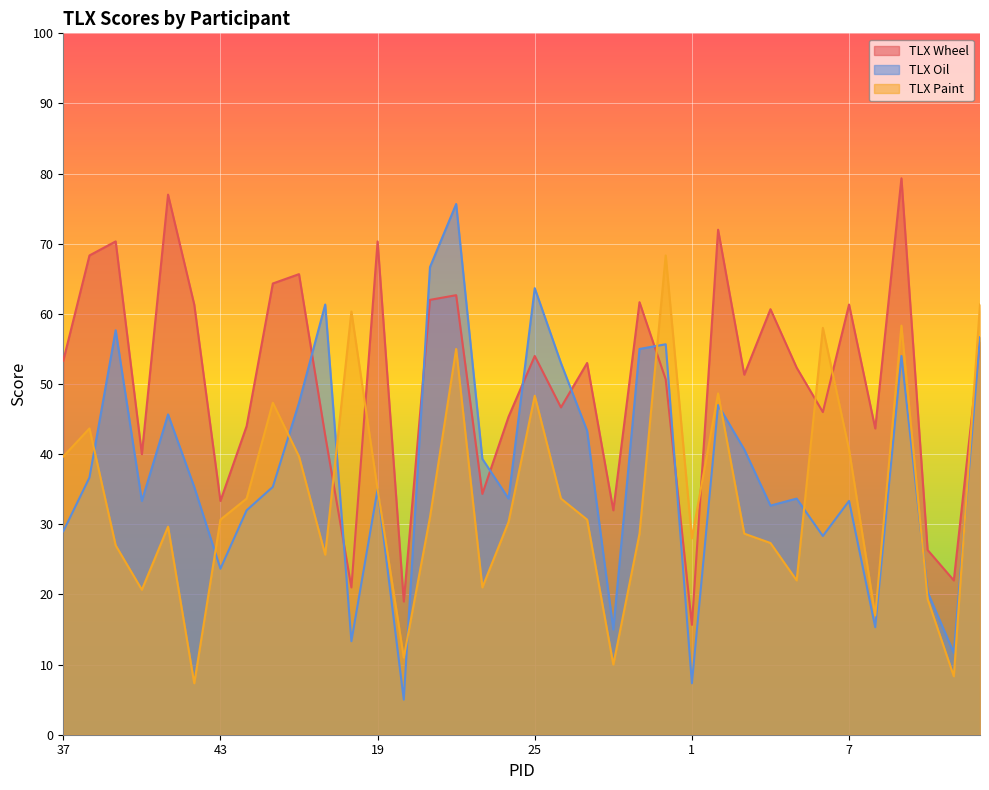

What is the lowest value of the TLX Paint series?

7.3